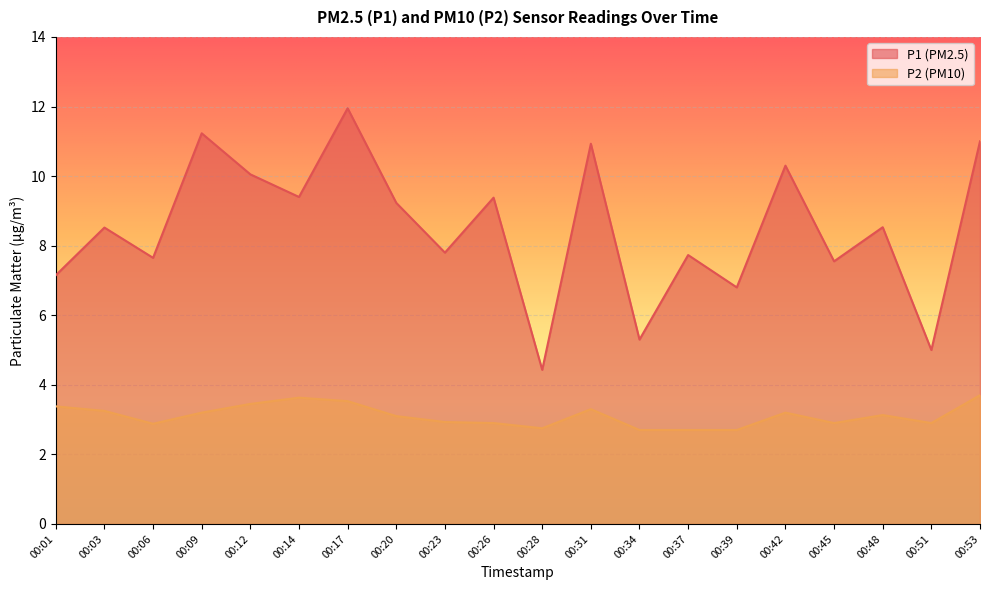

At which label does P2 reach its peak?

00:53